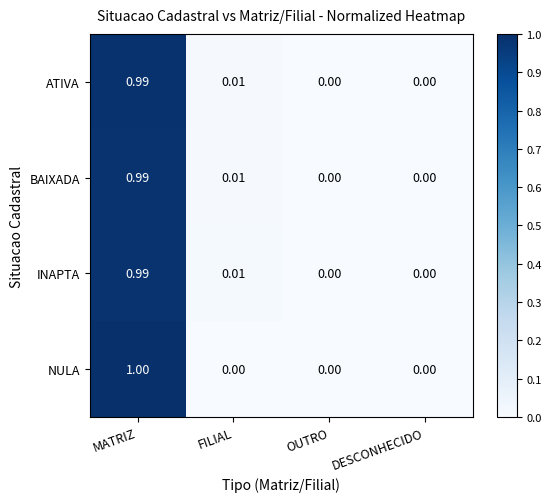

Is the value of ATIVA at OUTRO greater than the value of INAPTA at MATRIZ?

No